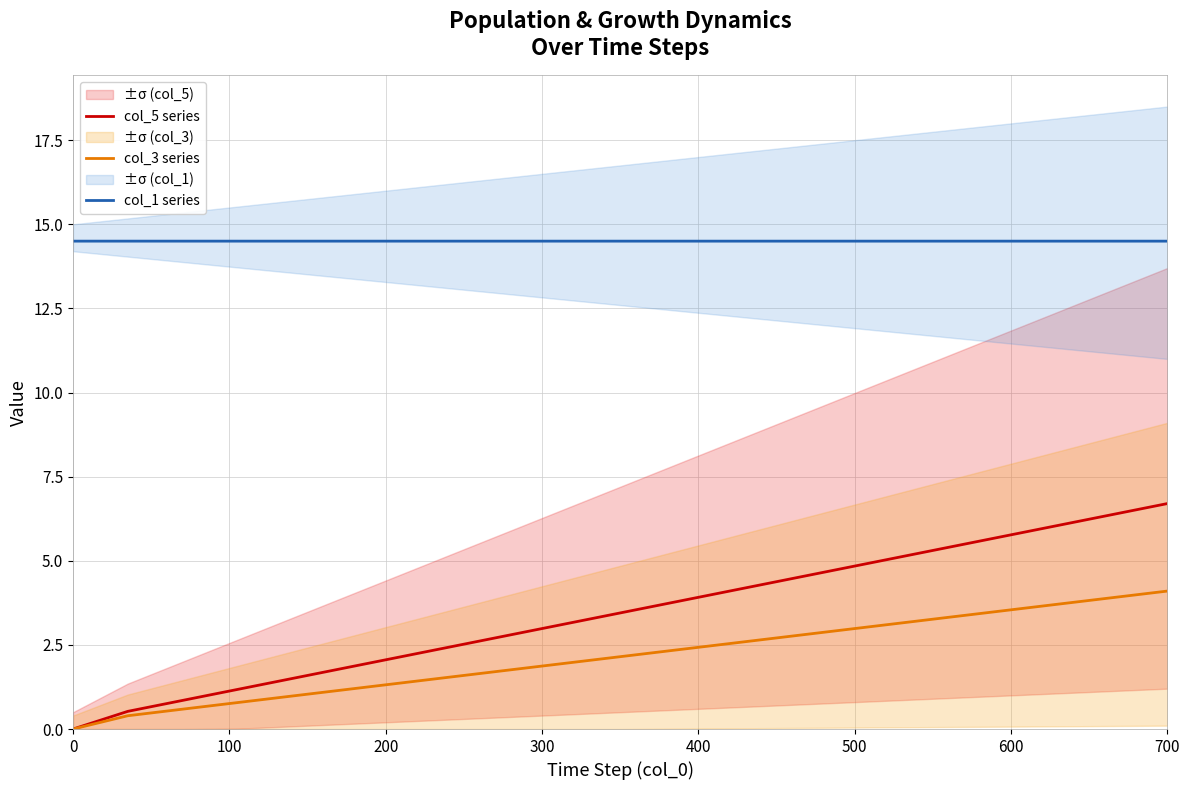

What are all the series names shown in the legend?

col_5 series, col_3 series, col_1 series